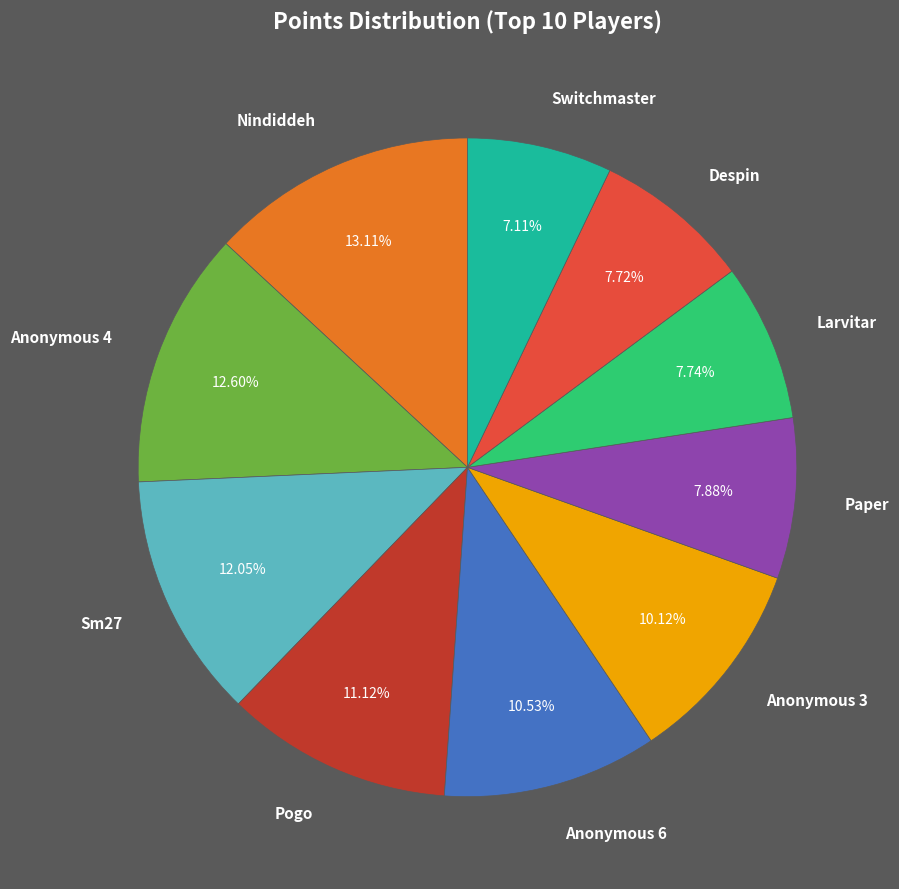

True or false: Pogo accounts for 21% of the total.

False